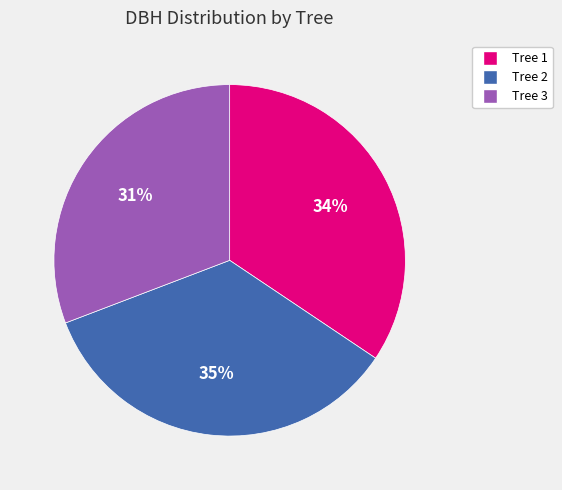

To the nearest percent, what is the average slice percentage?

33%